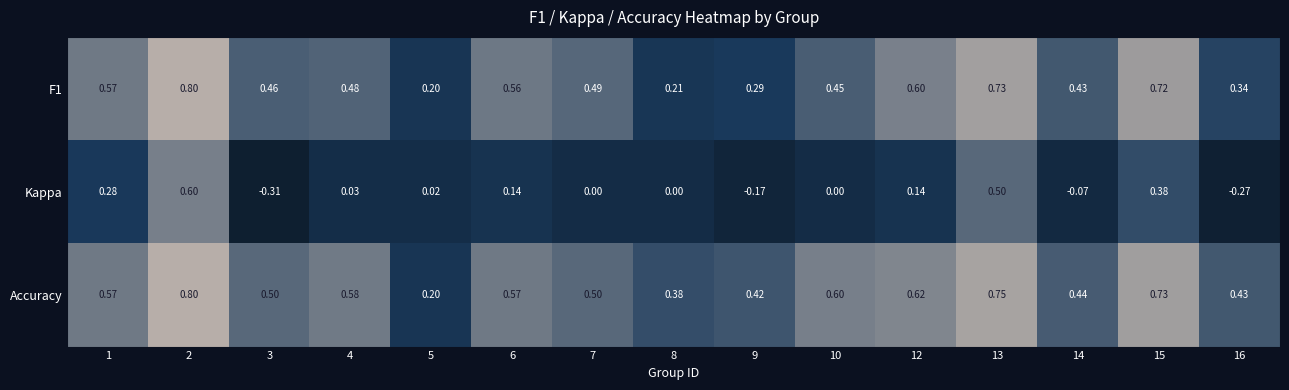

Which series changed the most between 3 and 6?

Kappa